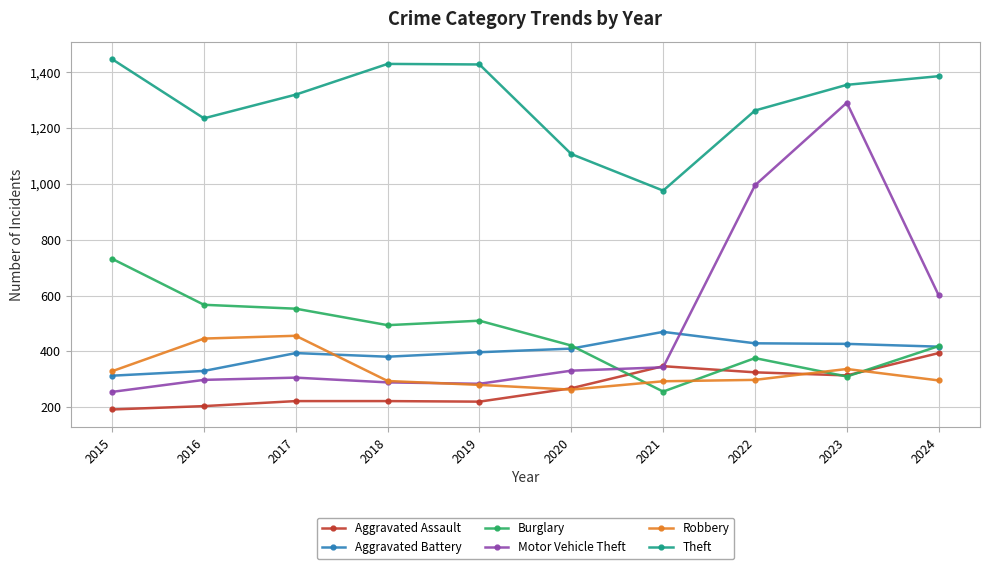

In Motor Vehicle Theft, how many points are lower than both neighbors (excluding endpoints)?

1